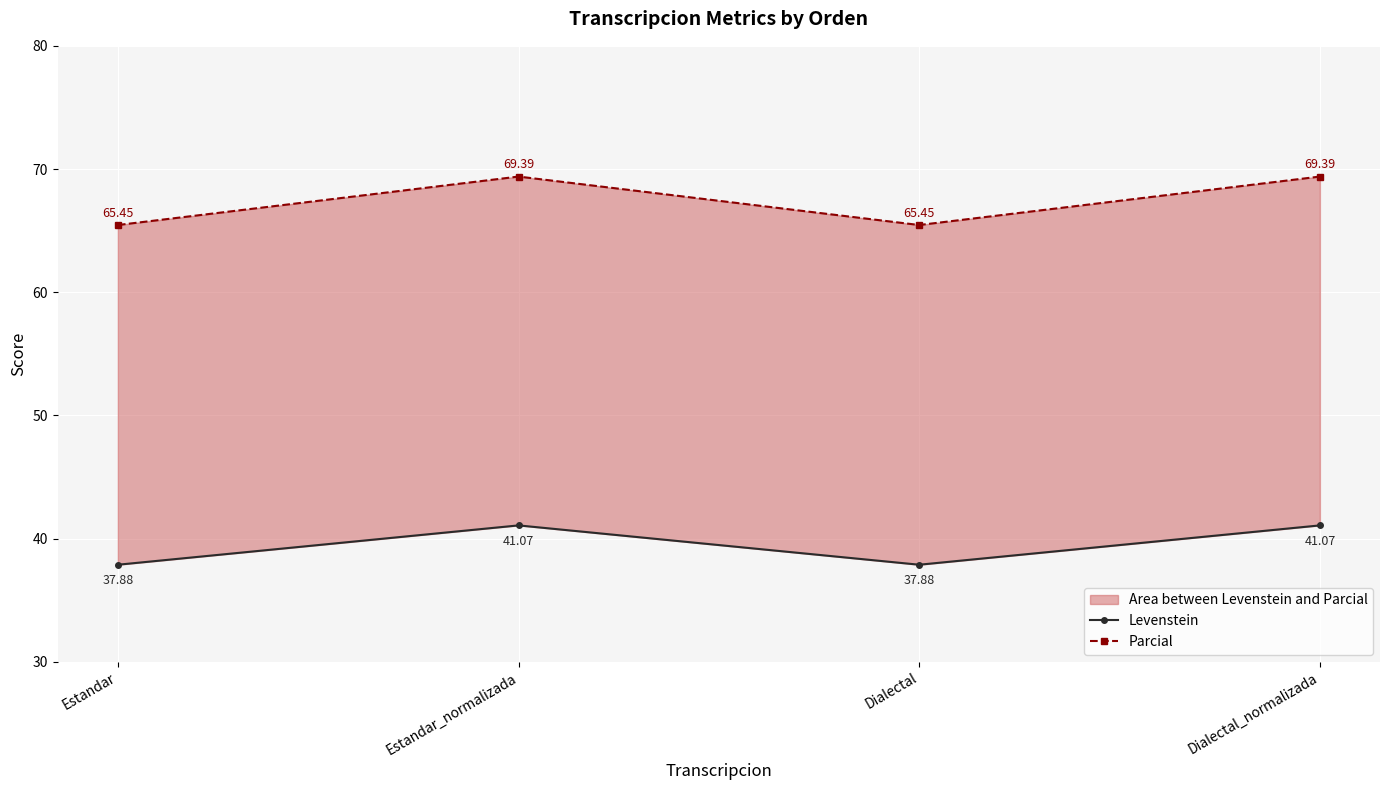

What value does the Levenstein series have at Dialectal?

37.9